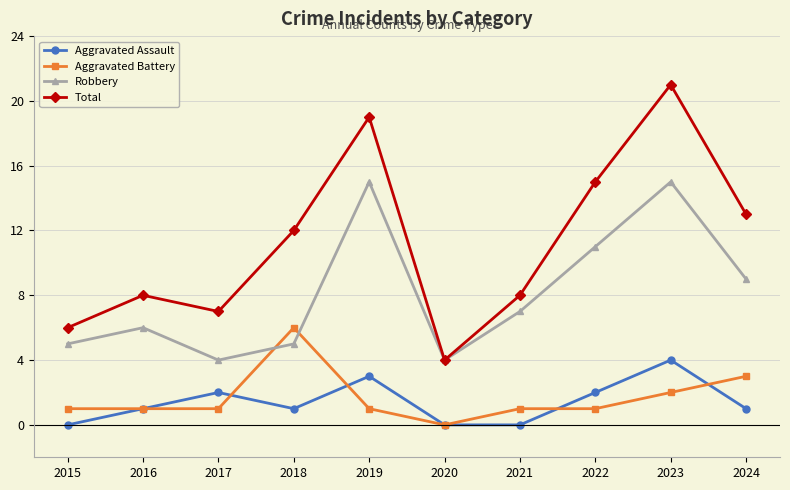

Where does the Robbery series first go above 7?

2019